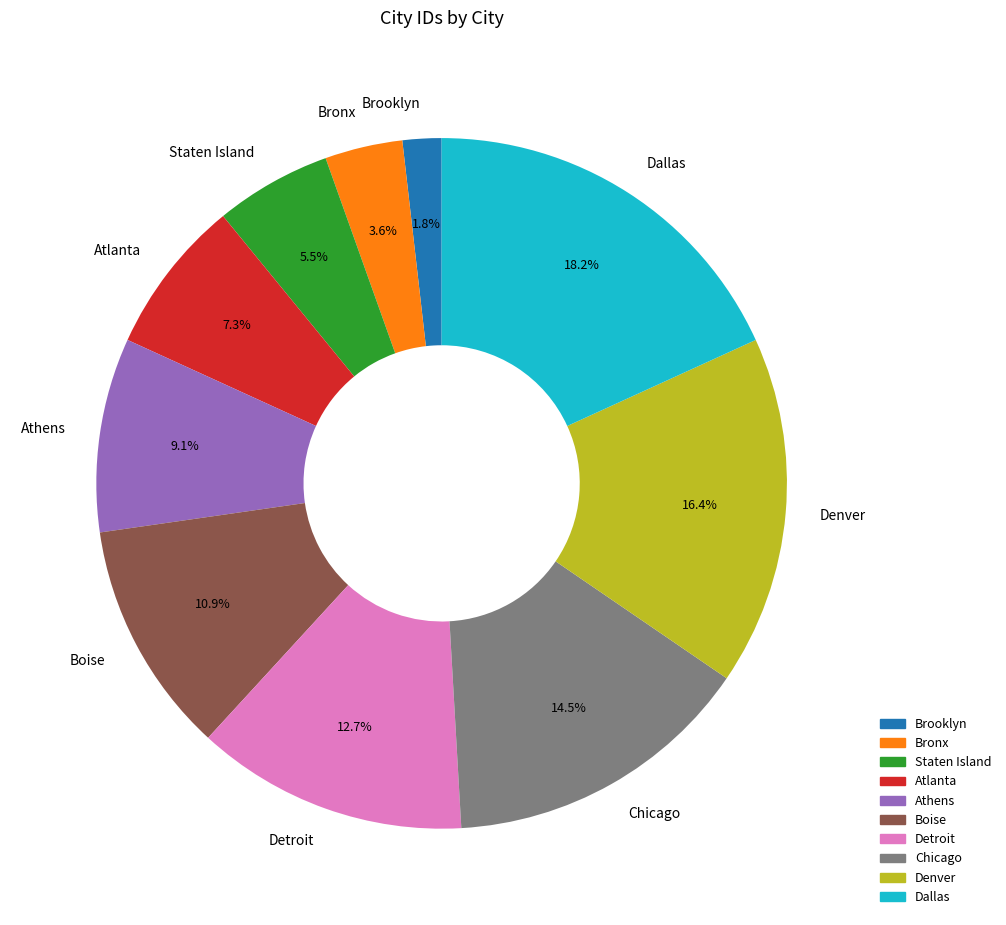

To the nearest percent, what is the difference between the largest and smallest slice percentages?

16%